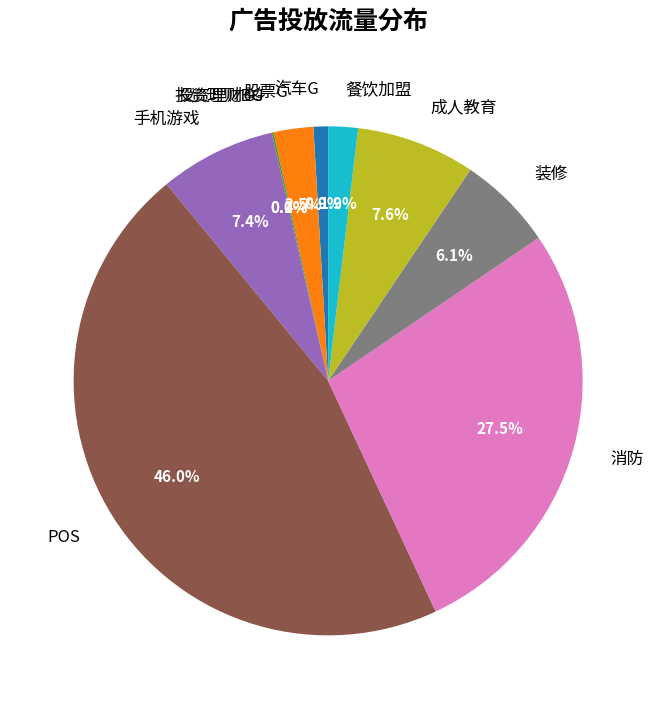

Is the sum of 汽车G and 餐饮加盟 greater than half?

No